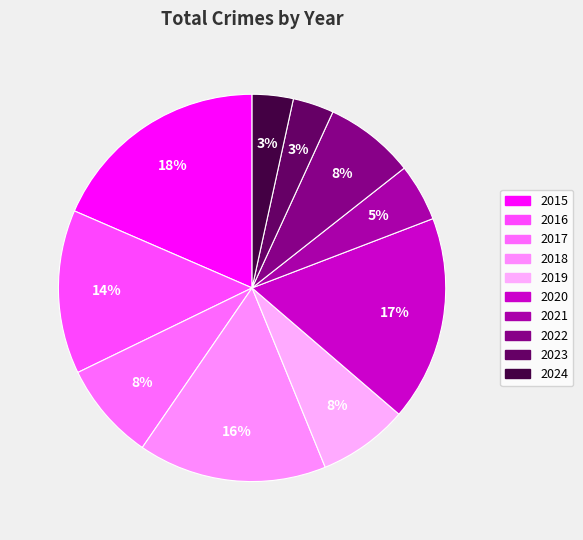

Combined, do 2017 and 2023 account for over 50%?

No